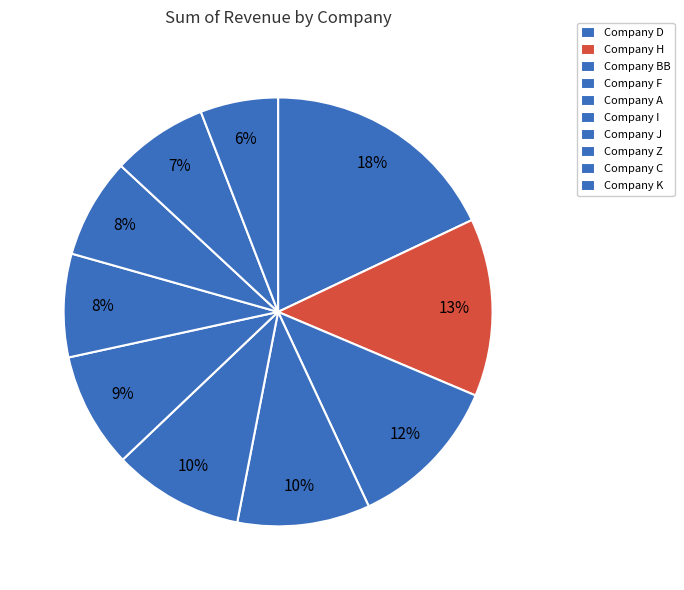

To the nearest percent, what is the combined percentage of Company BB and Company F?

22%